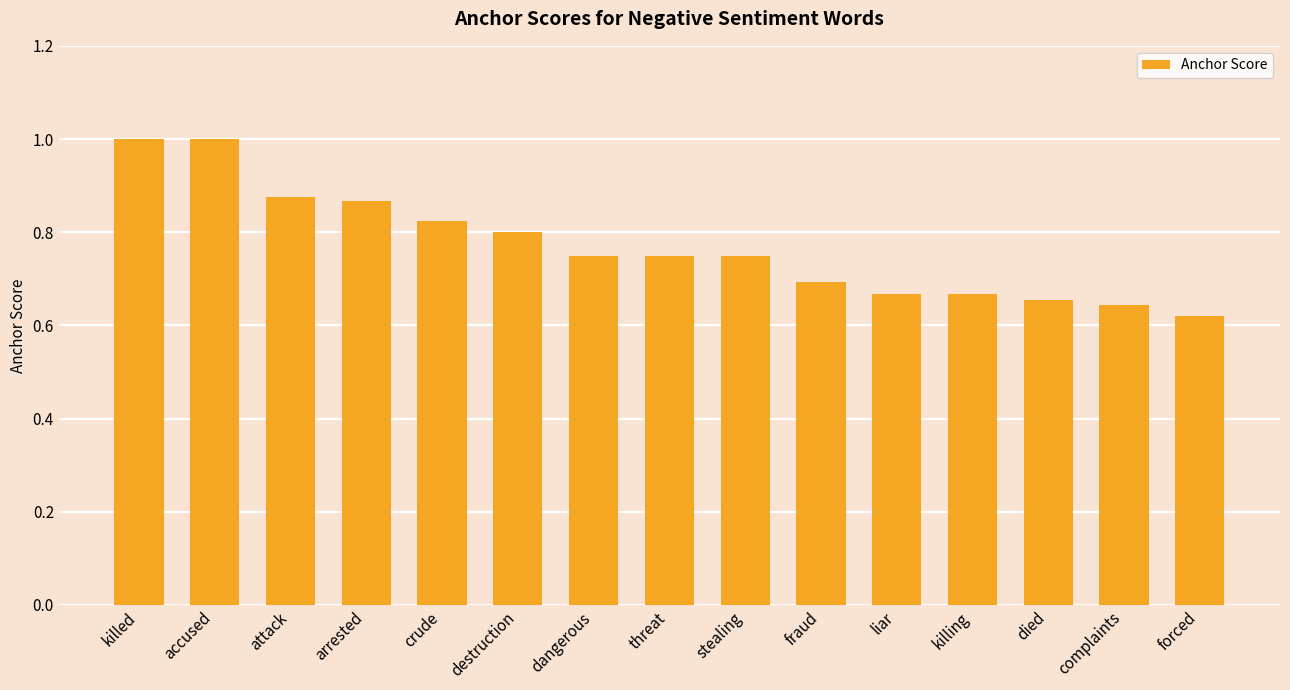

What is the difference between the second highest and second lowest values?

0.4